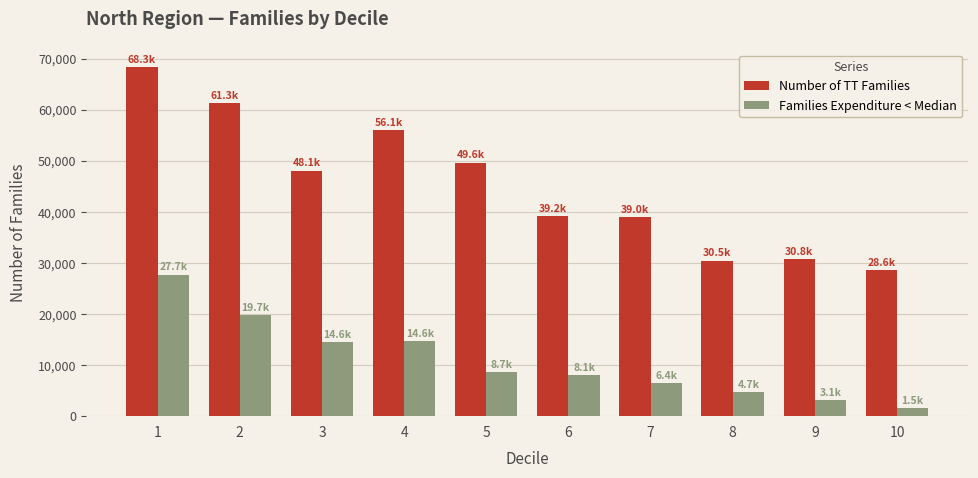

What is the sum of all Families Expenditure < Median values?

109095.5